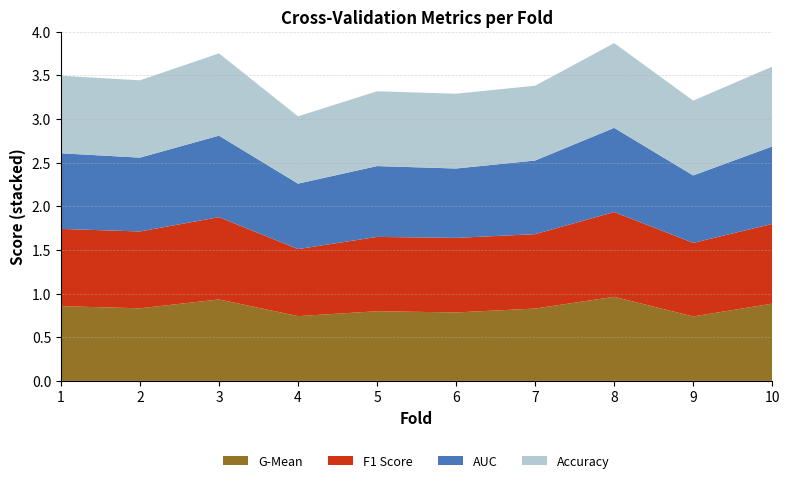

Reading left to right, list all the values displayed in this chart.

accuracy: 0.9	0.9	0.9	0.8	0.9	0.9	0.9	1.0	0.9	0.9
auc: 0.9	0.8	0.9	0.8	0.8	0.8	0.8	1.0	0.8	0.9
f1_score: 0.9	0.9	0.9	0.8	0.9	0.9	0.9	1.0	0.8	0.9
g_mean: 0.9	0.8	0.9	0.7	0.8	0.8	0.8	1.0	0.7	0.9